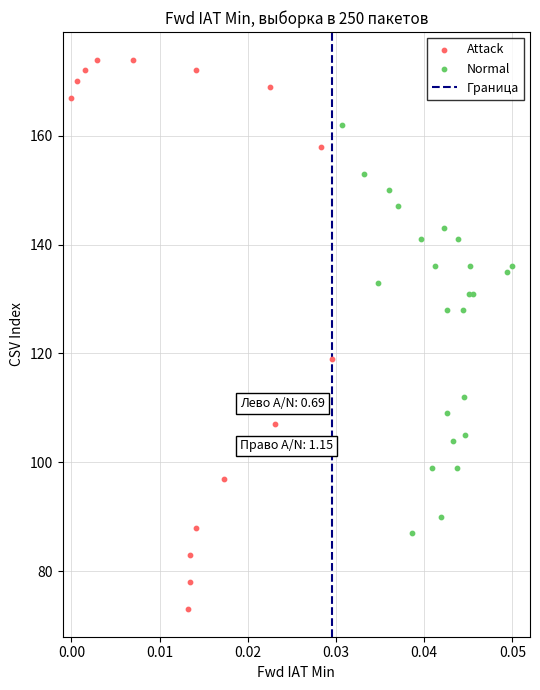

Which series has the largest Y range (max minus min)?

Attack